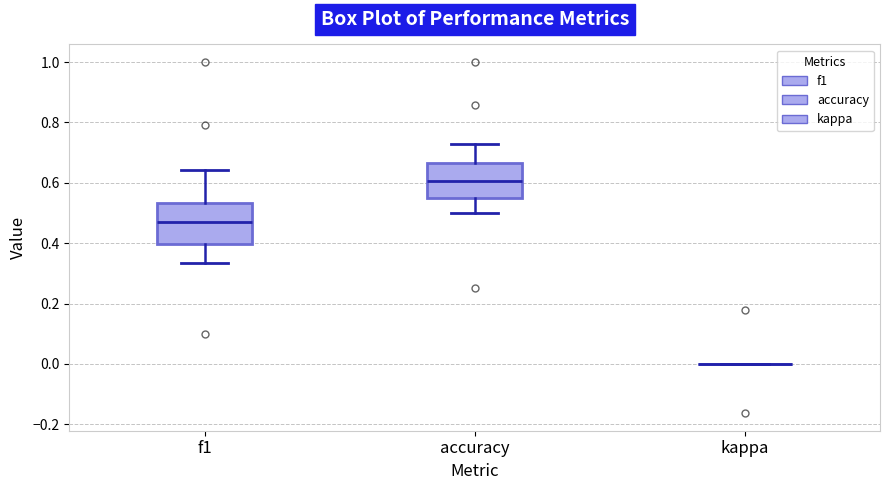

Reading left to right, read every box against the y-axis: the position of its median line, the range the box covers, and the ends of its whiskers. The values are not printed on the chart, so give them approximately, as read against the axis.

f1: median 0.46, box 0.40 to 0.54, whiskers 0.34 to 0.64
accuracy: median 0.60, box 0.56 to 0.66, whiskers 0.50 to 0.72
kappa: box collapsed to a line at 0.00, whiskers 0.00 to 0.00